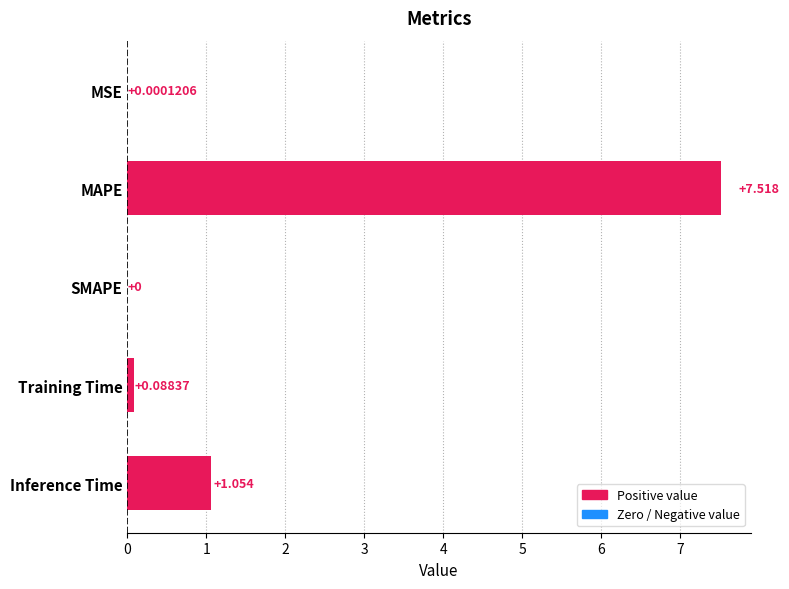

Between SMAPE and Training Time, which is larger?

Training Time